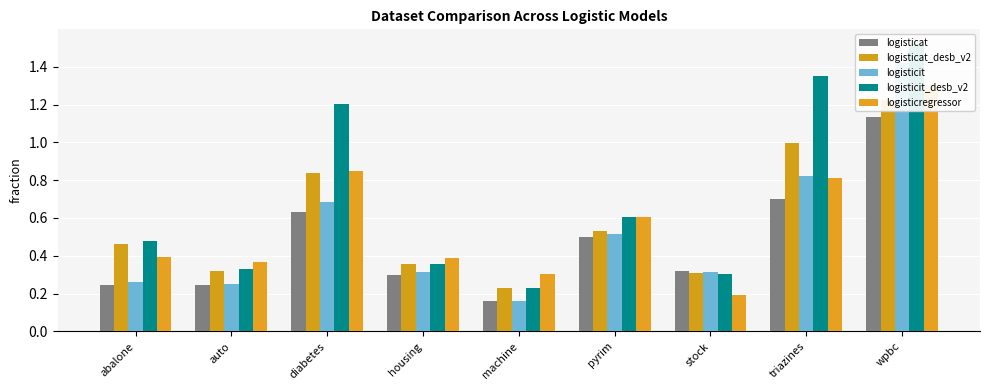

The logisticit_desb_v2 series shows 0.3 at auto. True or false?

True